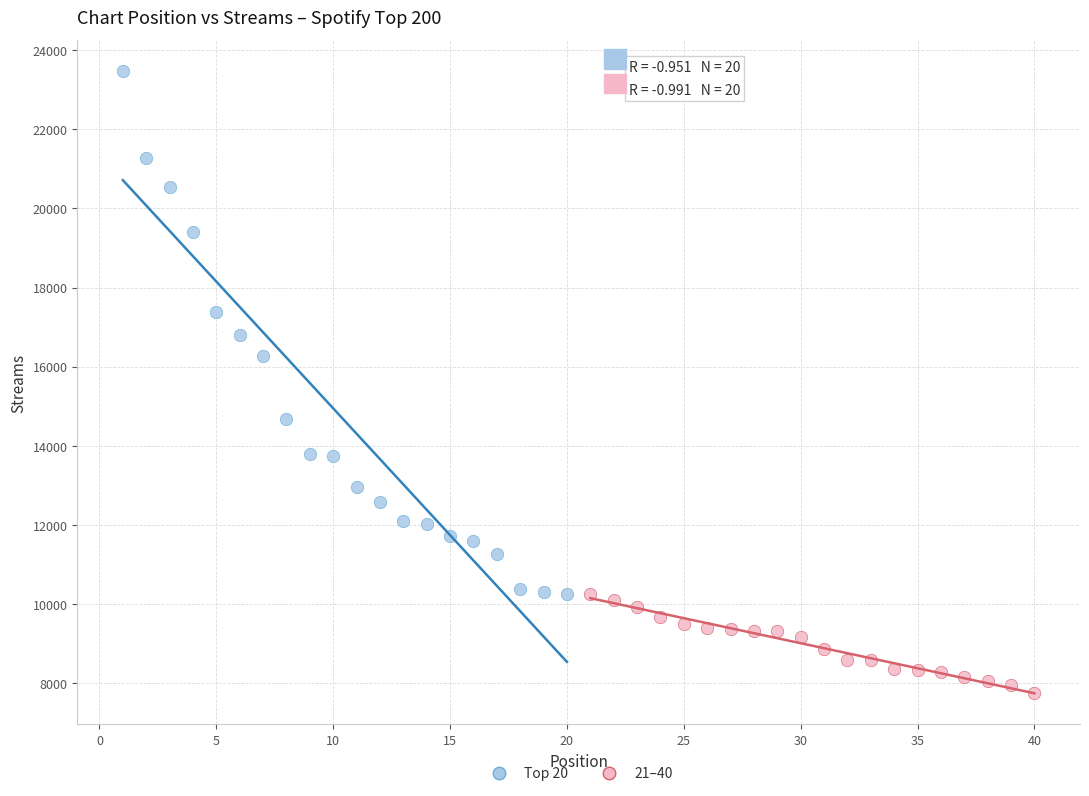

Which series reaches the minimum Y coordinate?

21–40